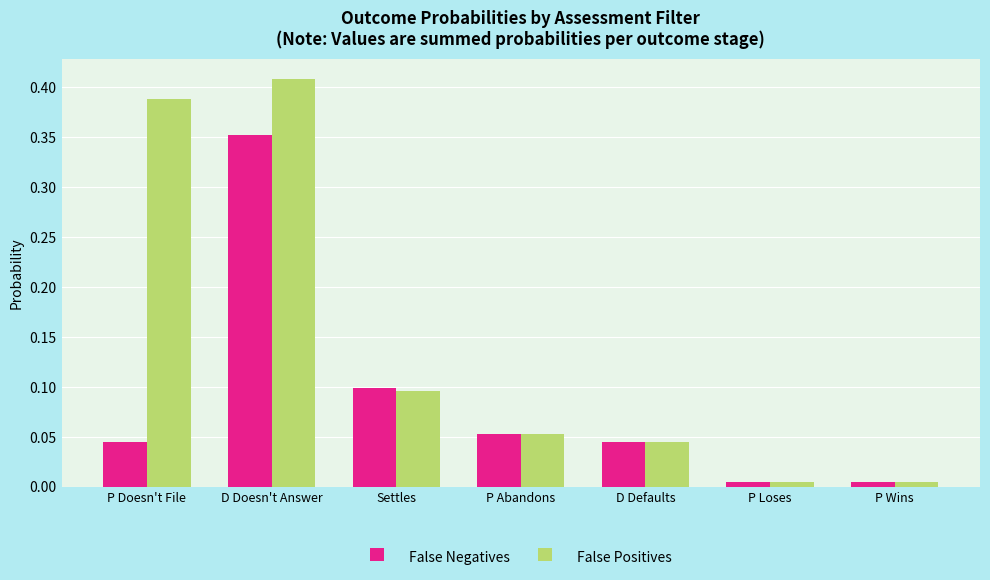

Rank the series by their maximum value, from lowest to highest.

False Negatives, False Positives